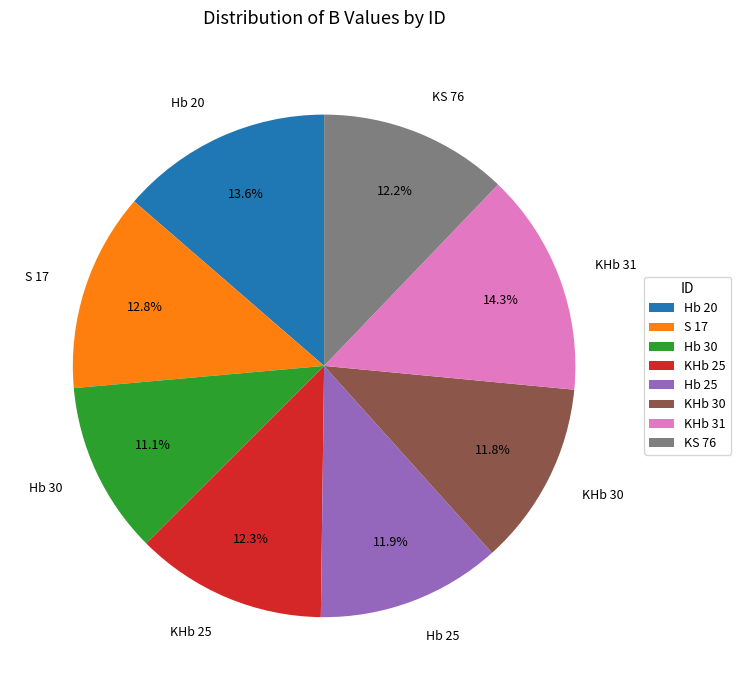

To the nearest percent, what is the average slice percentage?

12%